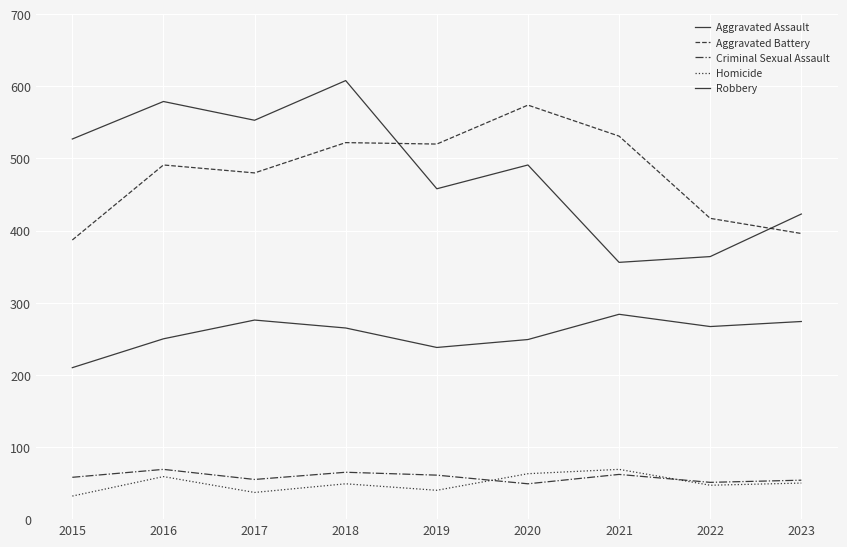

At 2017, list the series in order from smallest to largest.

Homicide, Criminal Sexual Assault, Aggravated Assault, Aggravated Battery, Robbery